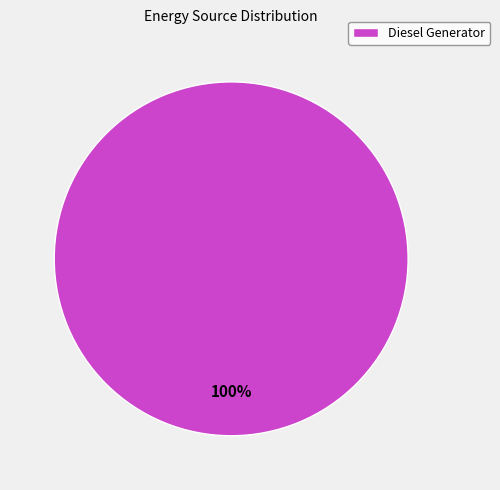

What percentage is the Diesel Generator slice, to the nearest percent?

100%